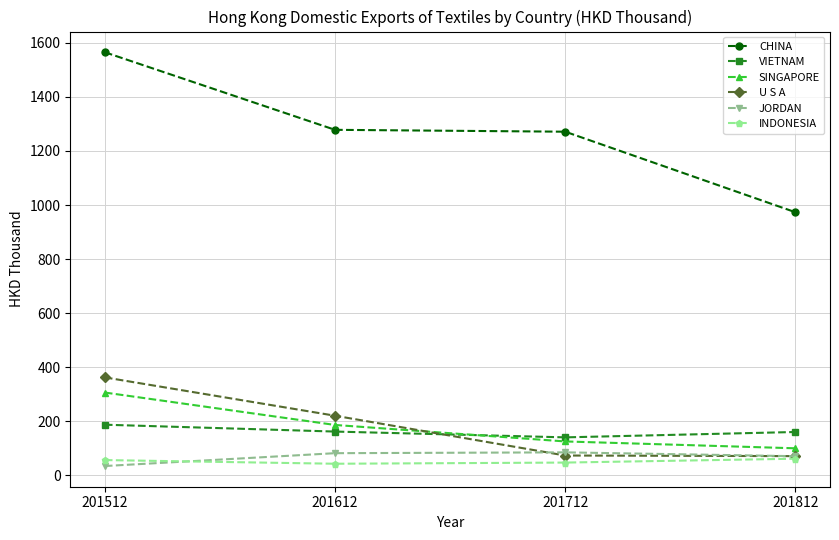

Which label corresponds to the largest value in the chart?

201512